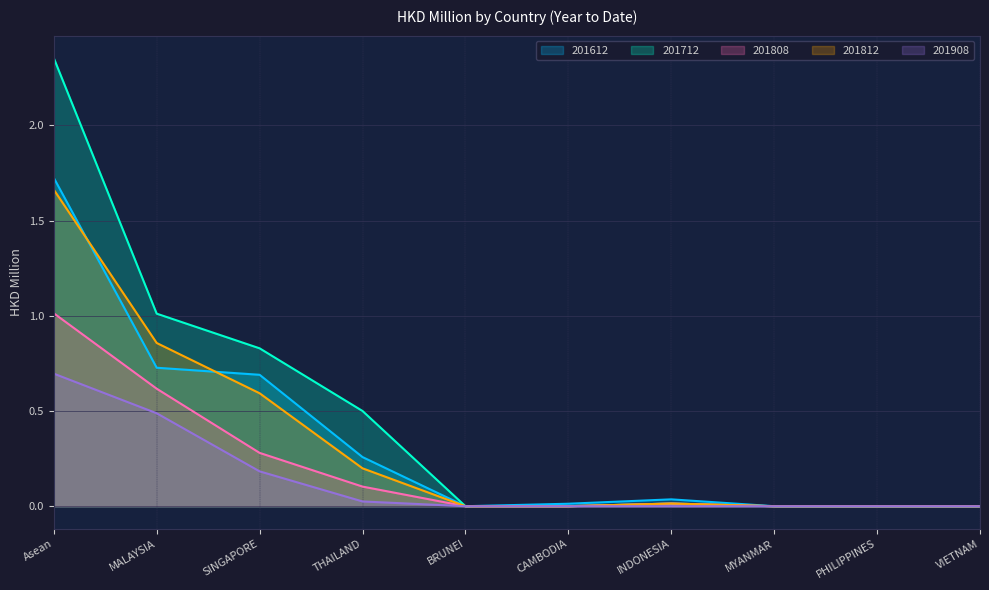

Between INDONESIA and MYANMAR, which series saw the biggest shift?

201612